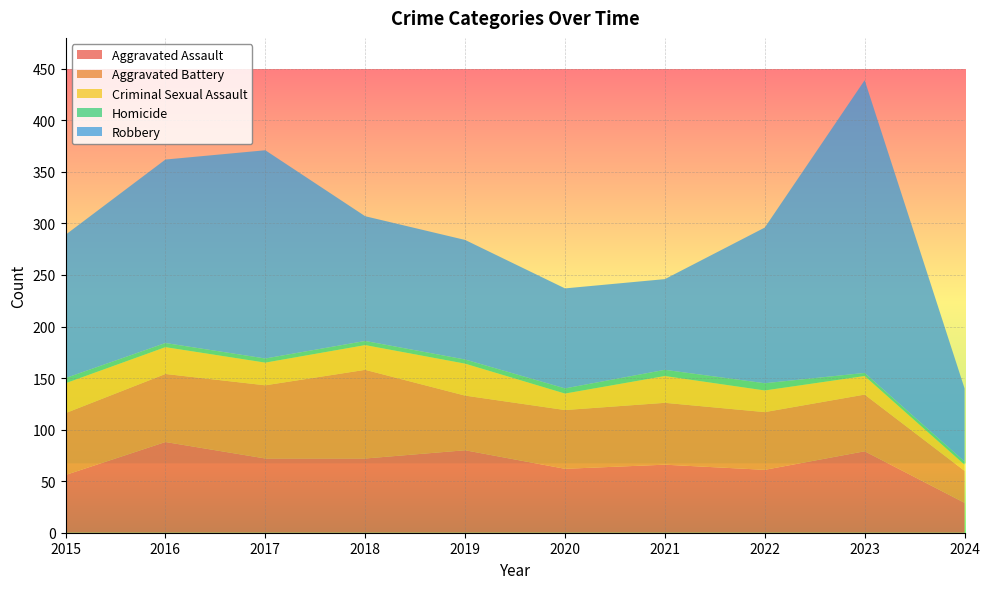

Reading left to right, transcribe all the data shown in this chart.

Aggravated Assault: 56	88	72	72	80	62	66	61	79	29
Aggravated Battery: 60	66	71	86	53	57	60	56	55	31
Criminal Sexual Assault: 29	26	22	24	31	16	26	21	18	6
Homicide: 5	4	4	4	4	5	6	7	3	3
Robbery: 139	178	202	121	116	97	88	151	284	71